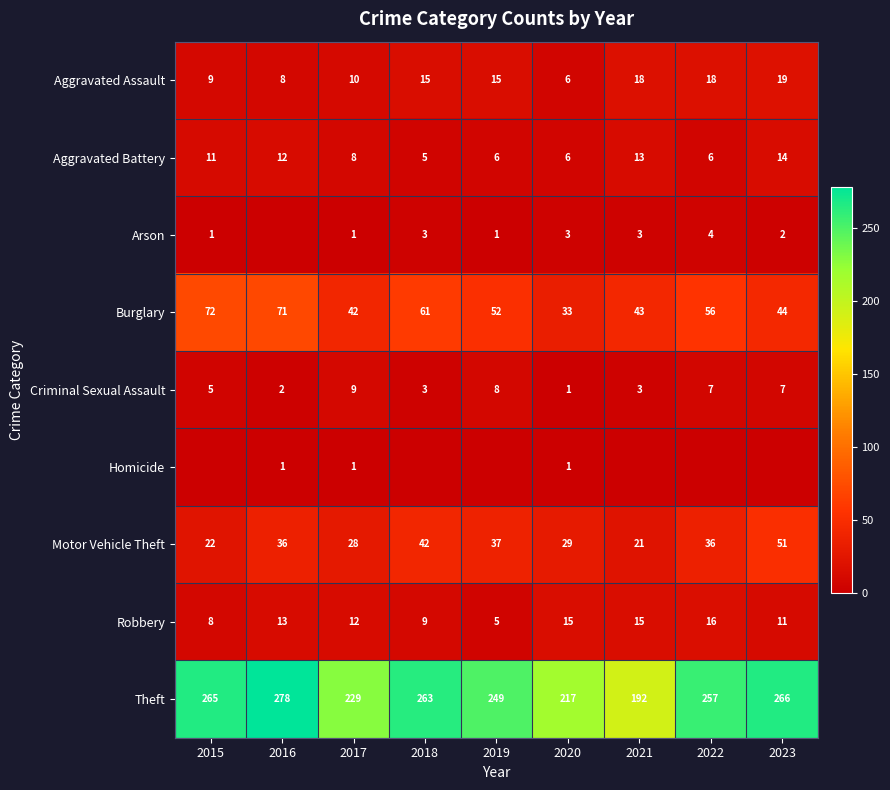

Is the value of Aggravated Battery at 2019 greater than the value of Robbery at 2015?

No